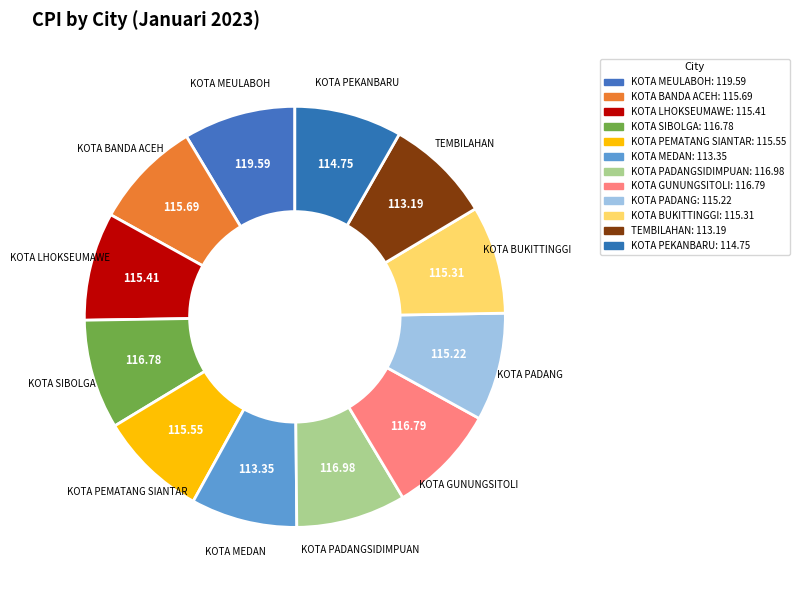

Is KOTA GUNUNGSITOLI the majority of the pie?

No